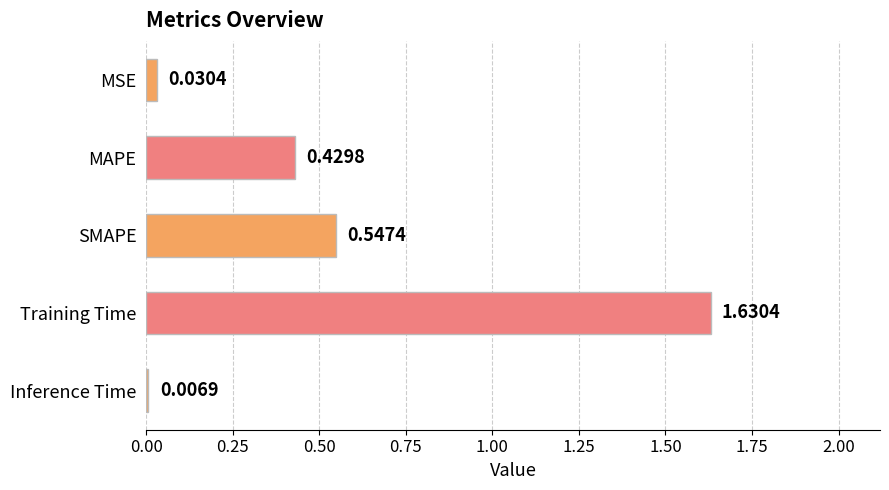

At which label is the value closest to 0?

Inference Time